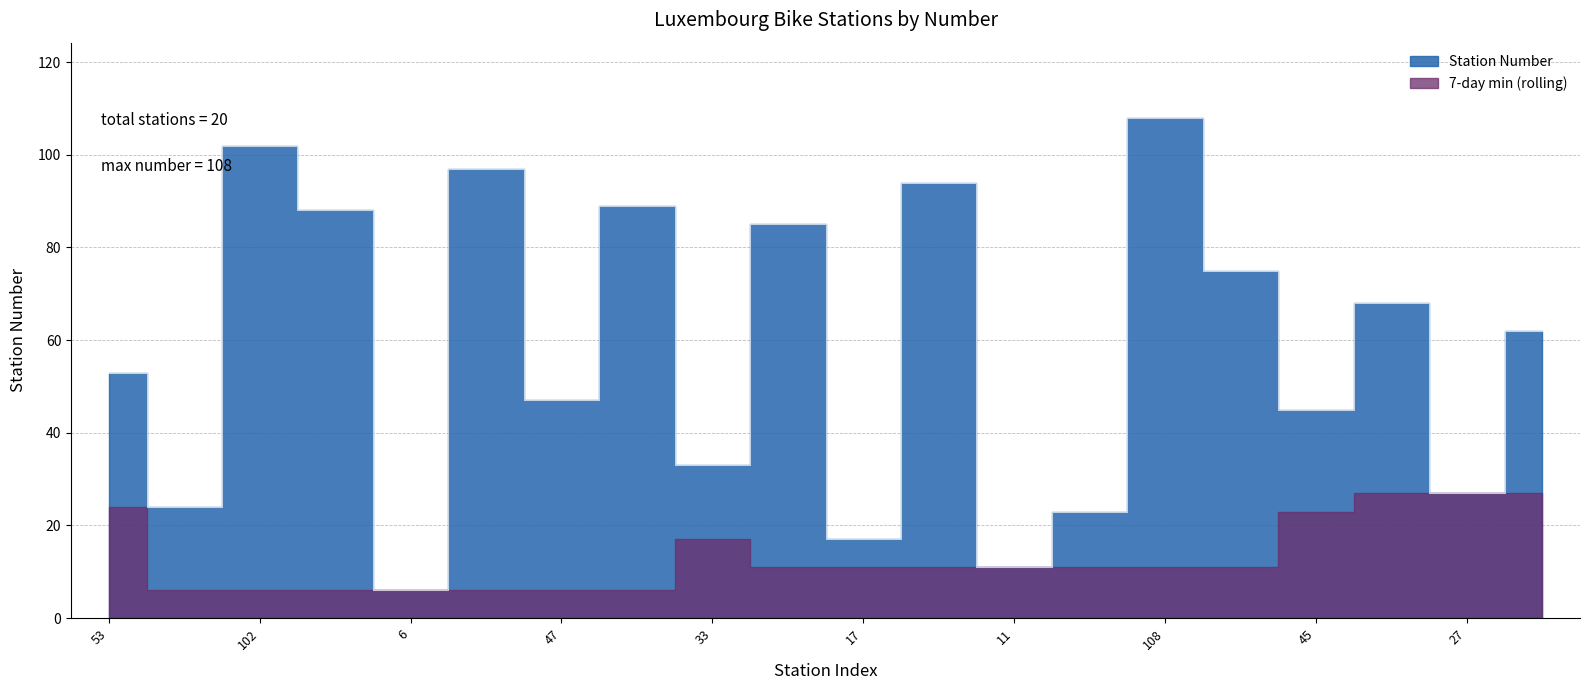

Reading left to right, transcribe all the data shown in this chart.

53	24	102	88	6	97	47	89	33	85	17	94	11	23	108	75	45	68	27	62